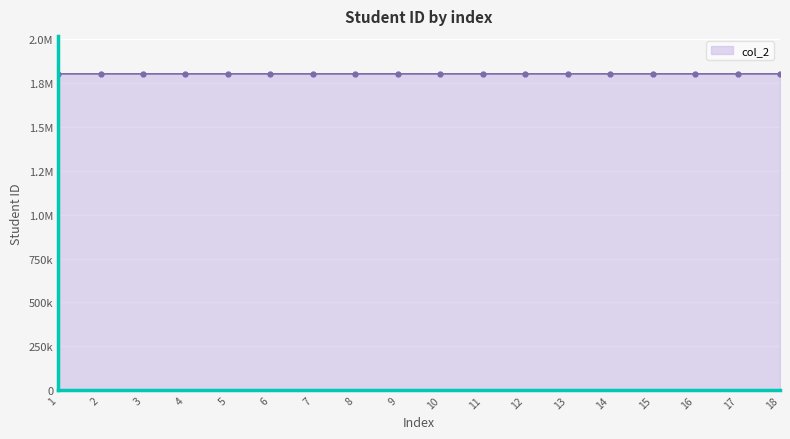

What is the sum of the values at 3 and 13?

3602313